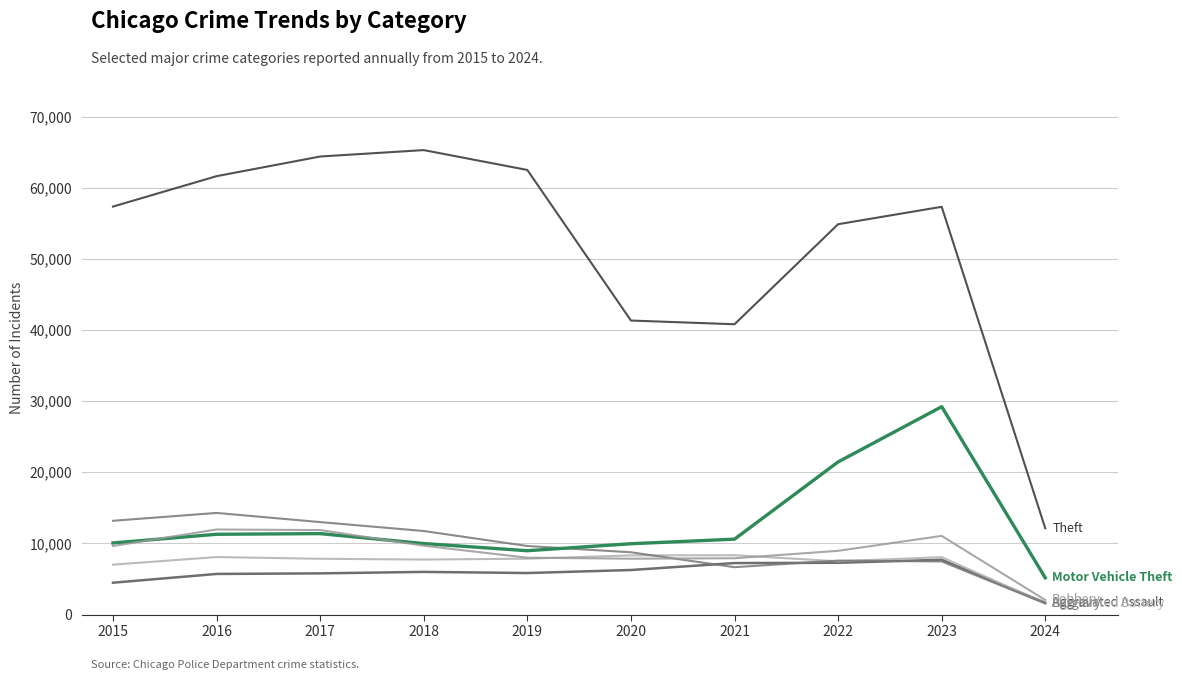

How many lines are shown in the chart?

6